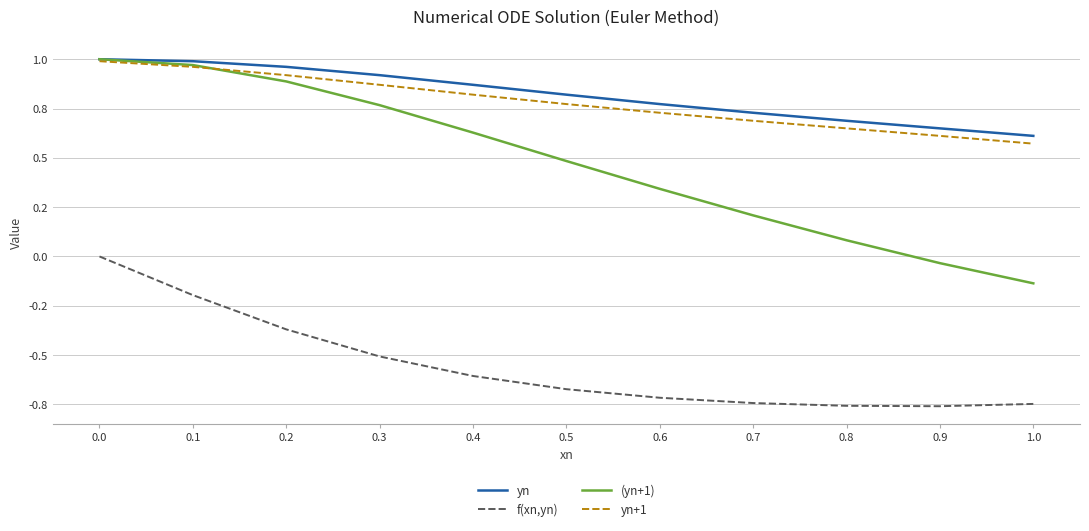

What is the label of the 4th point from the left?

0.3